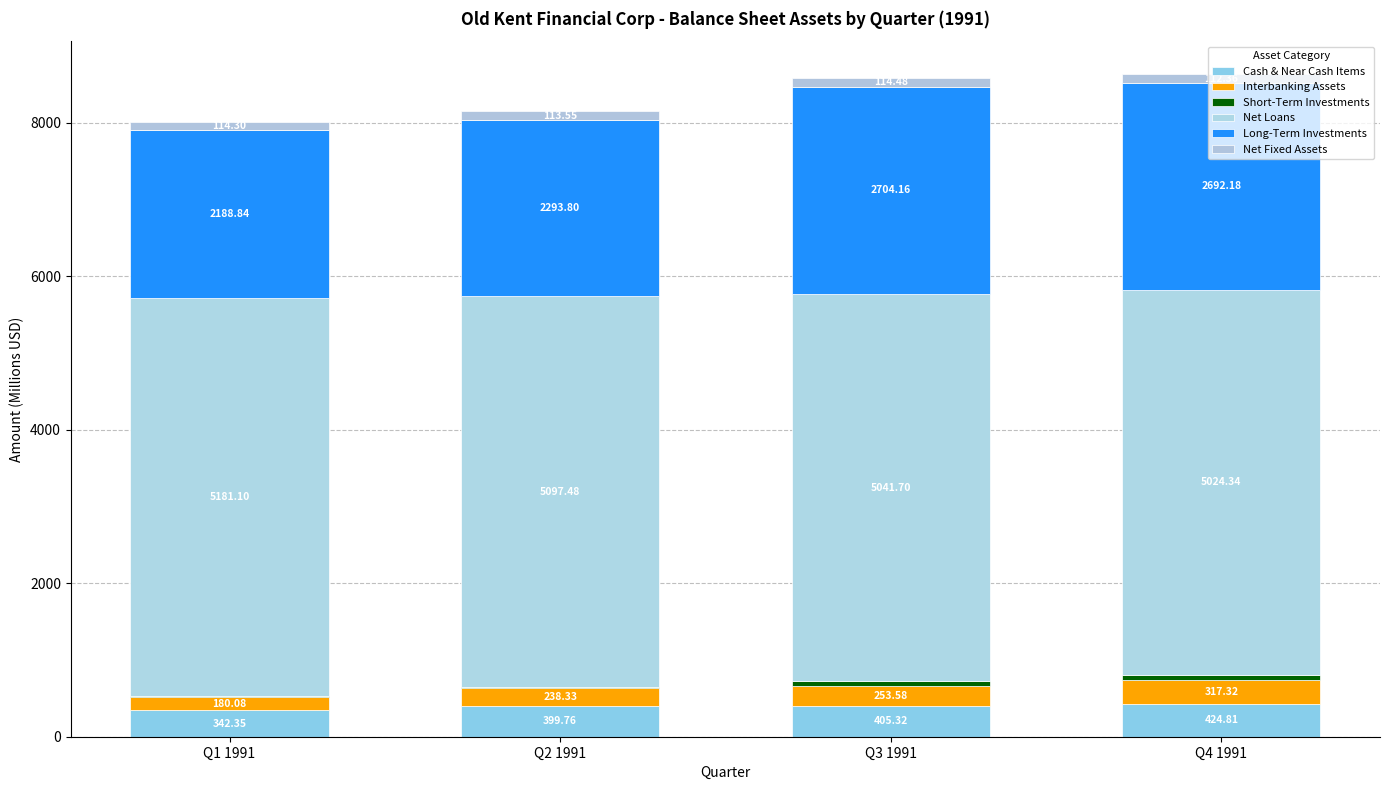

At which label is Net Fixed Assets closest to 113?

Q2 1991